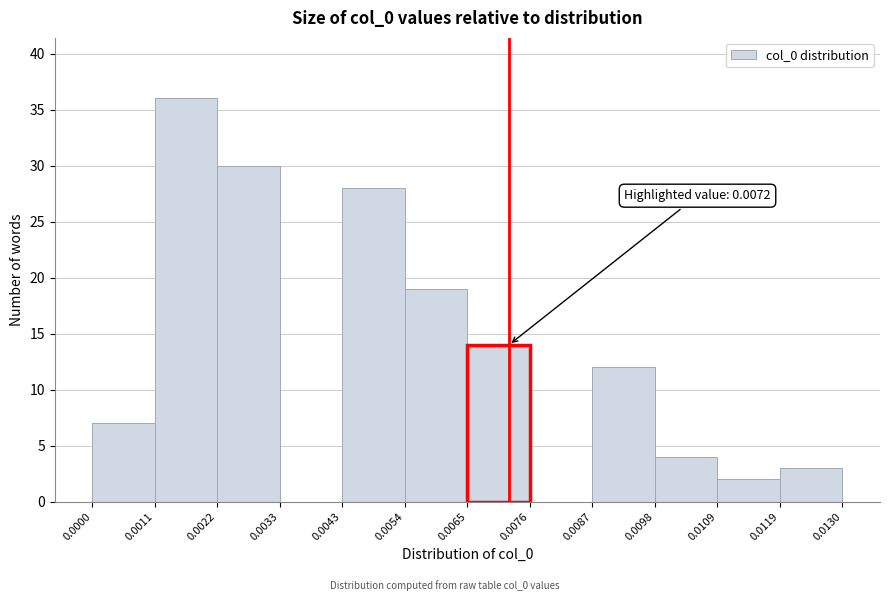

Which range on the x-axis has the tallest bar?

0.0011 to 0.0022